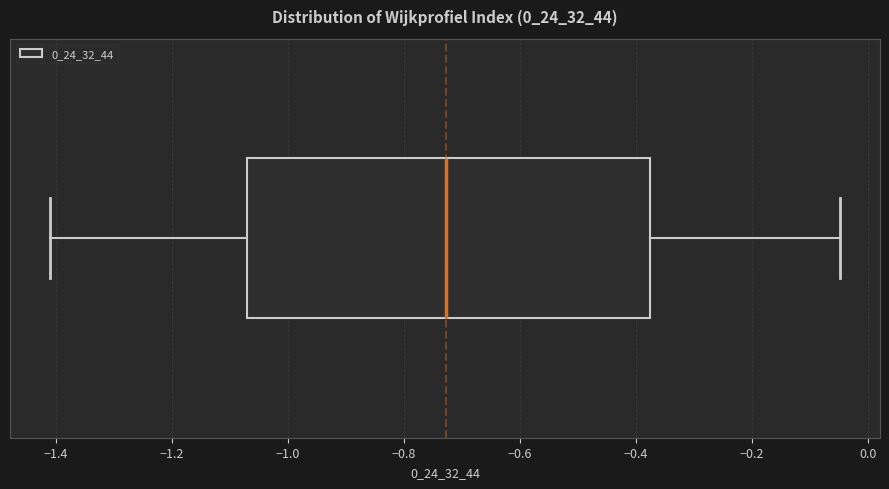

Where is the right edge of the box on the x-axis? The values are not printed on the chart, so give them approximately, as read against the axis.

-0.38